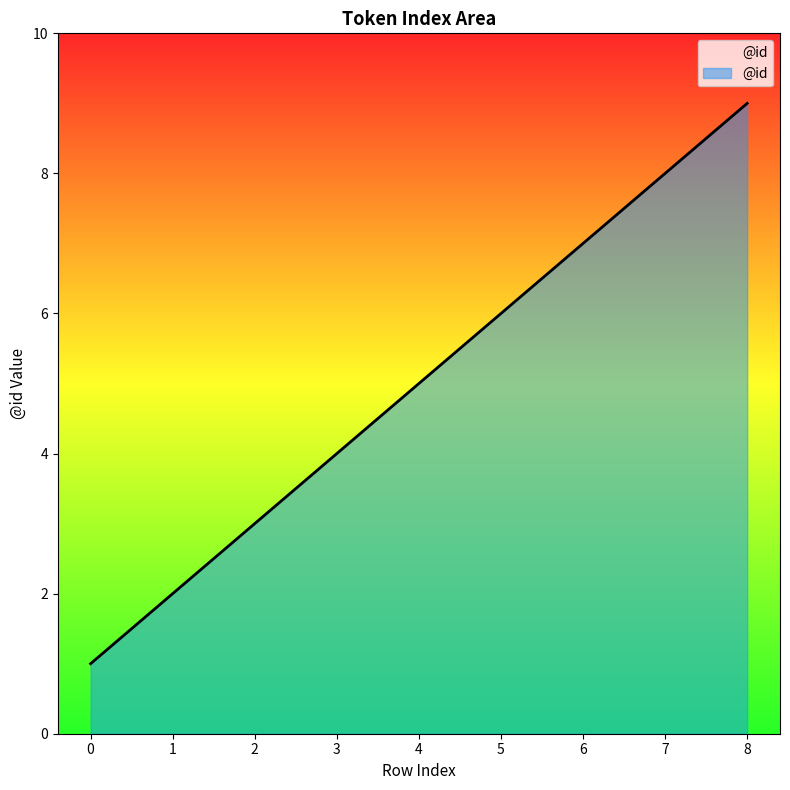

The value at 6 is 7. True or false?

True